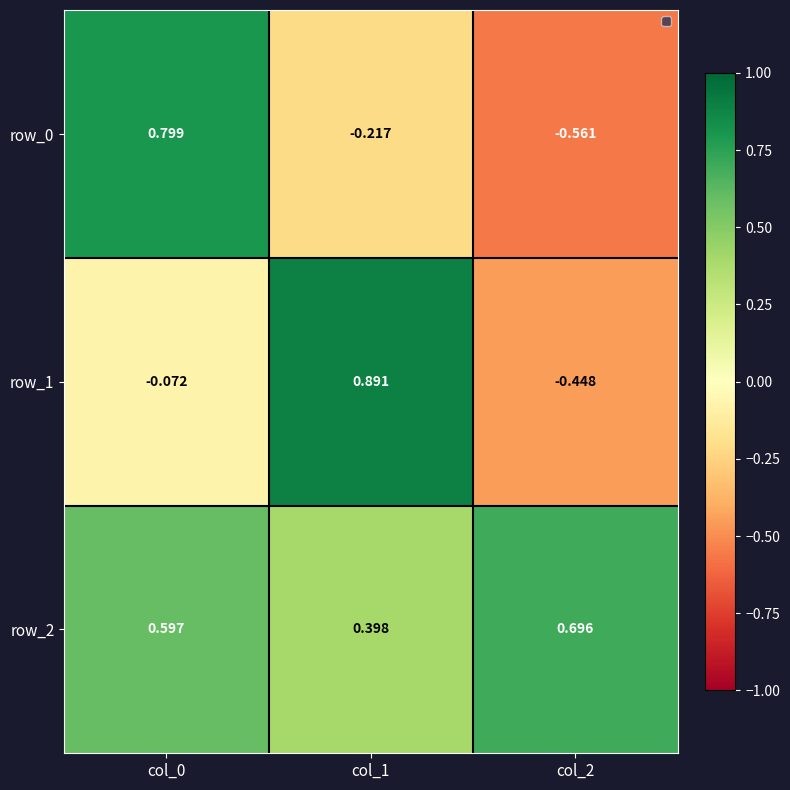

Is the value of row_1 at col_0 greater than the value of row_0 at col_0?

No